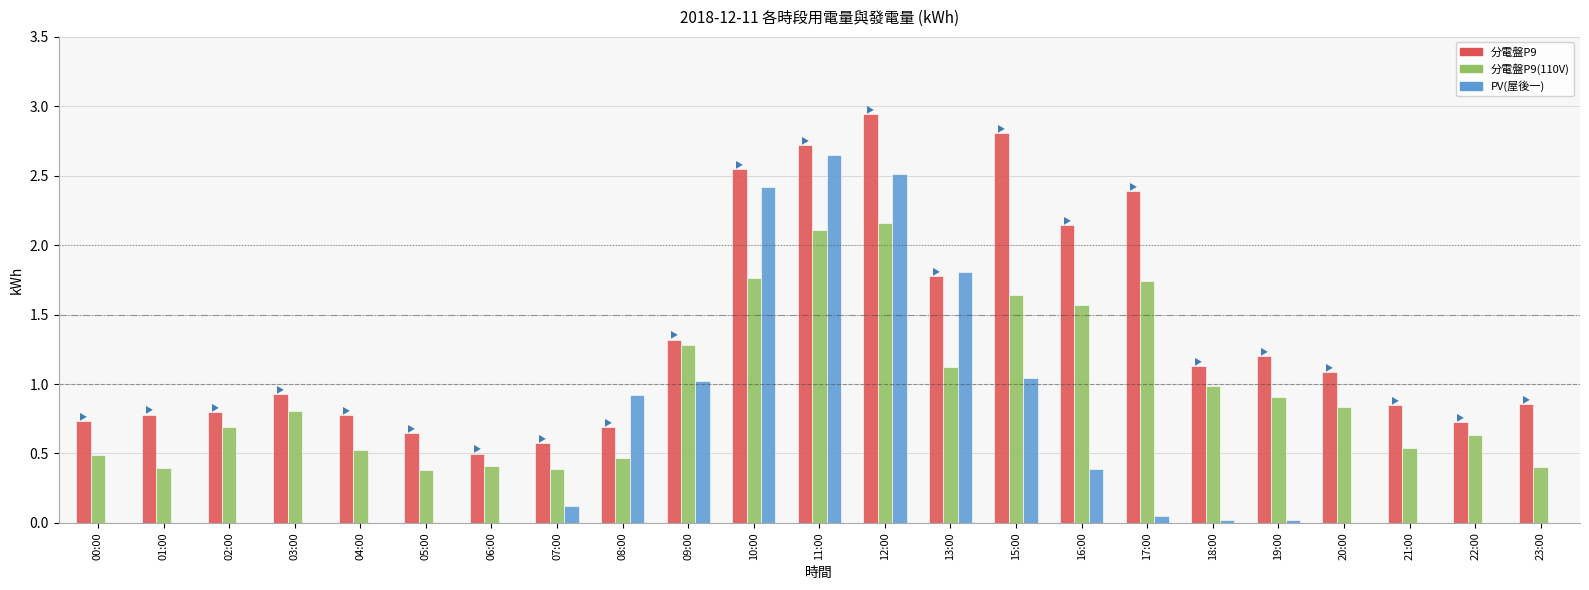

What is the sum of all PV(屋後一) values?

13.0